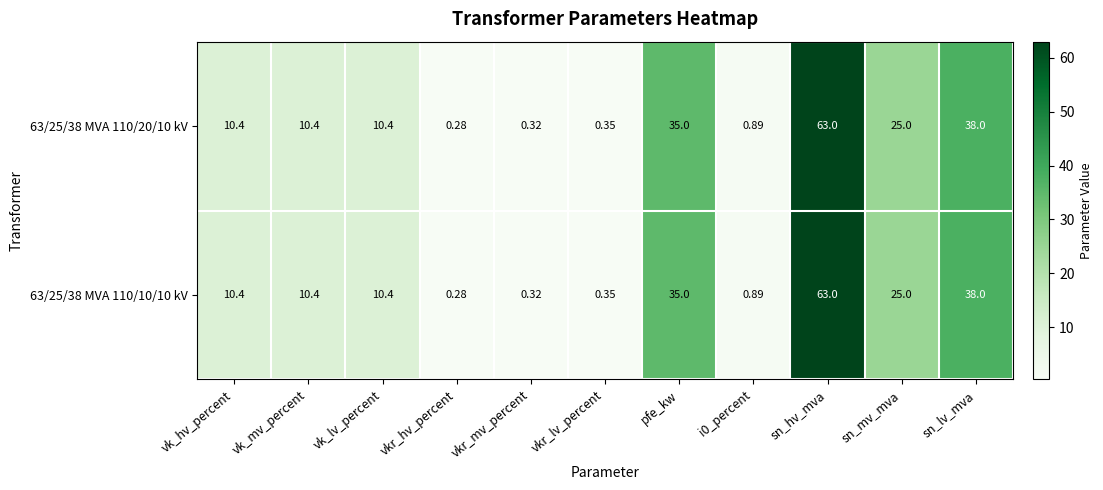

Is the value of 63/25/38 MVA 110/10/10 kV at sn_mv_mva greater than the value of 63/25/38 MVA 110/20/10 kV at sn_lv_mva?

No